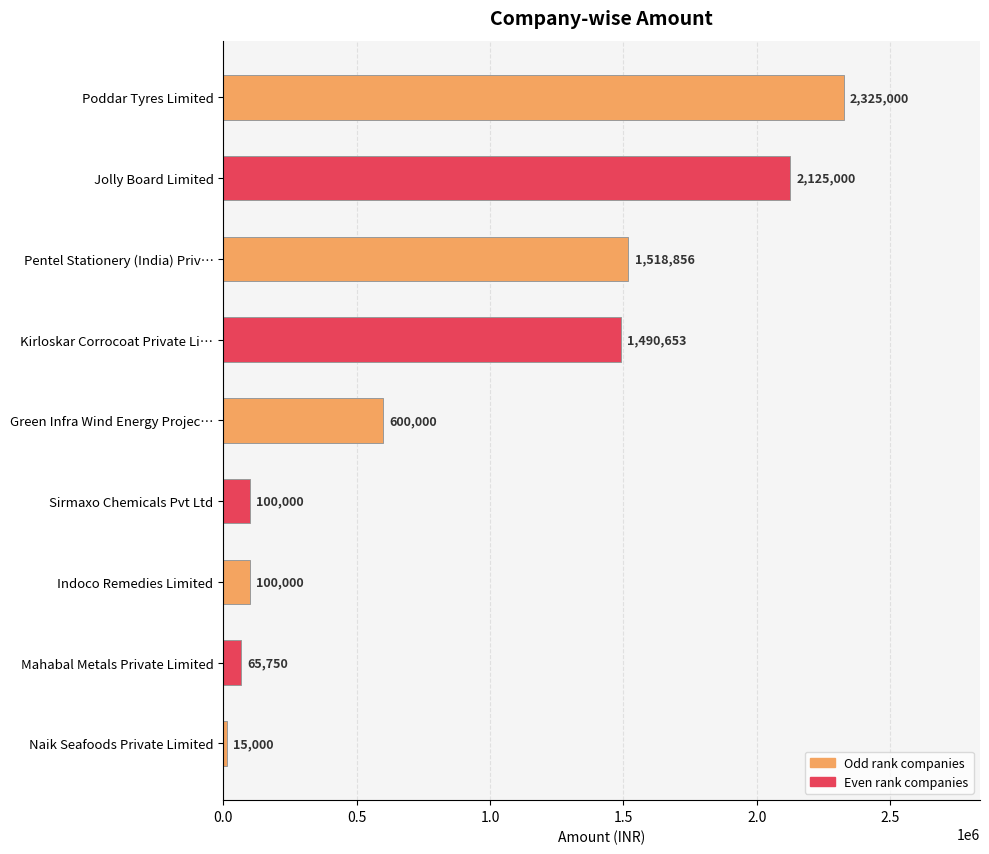

What is the label of the 6th bar from the bottom?

Kirloskar Corrocoat Private Li…